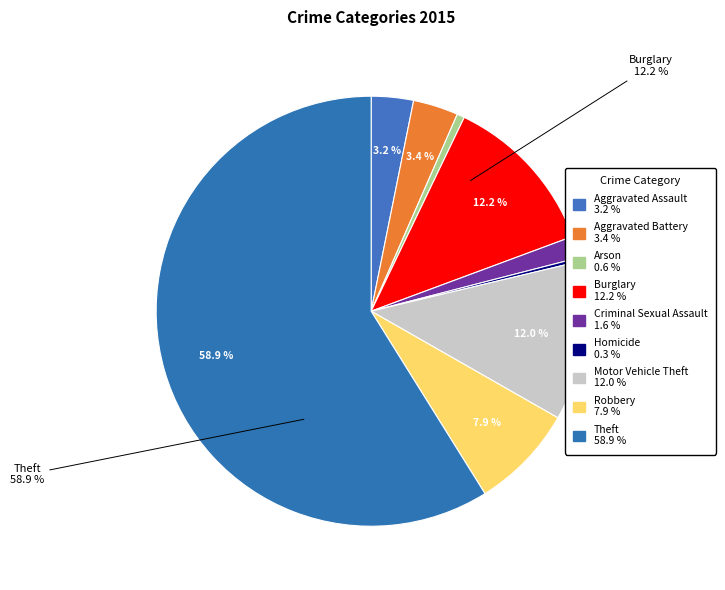

Is there any slice that represents more than half of the pie?

Yes